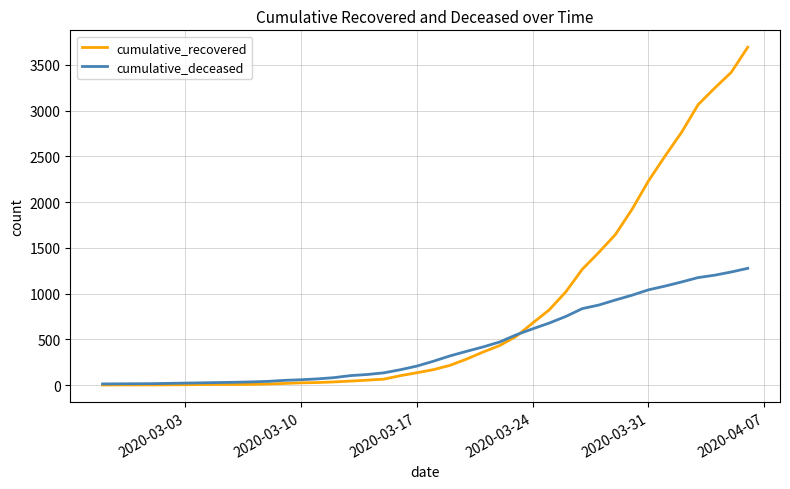

List the series in order of their overall mean, highest first.

cumulative_recovered, cumulative_deceased